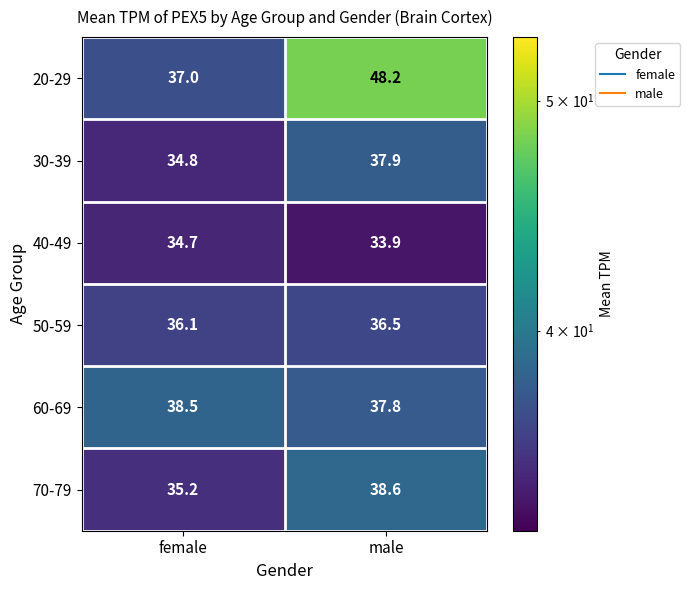

True or false: 50-59 has a value of 9.5 at female.

False